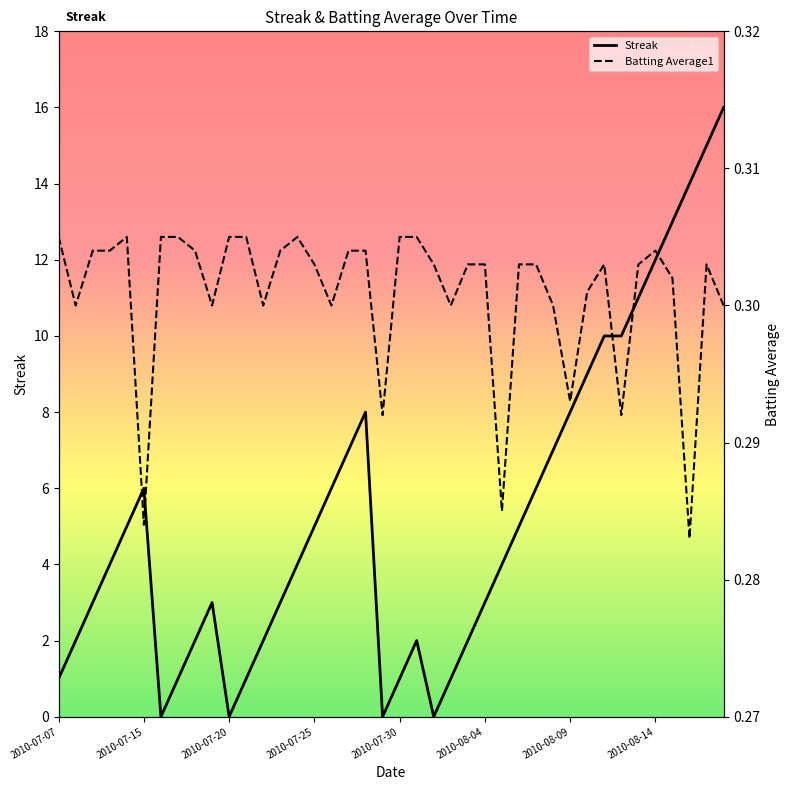

The value of Streak at 2010-07-25 is 5. True or false?

True